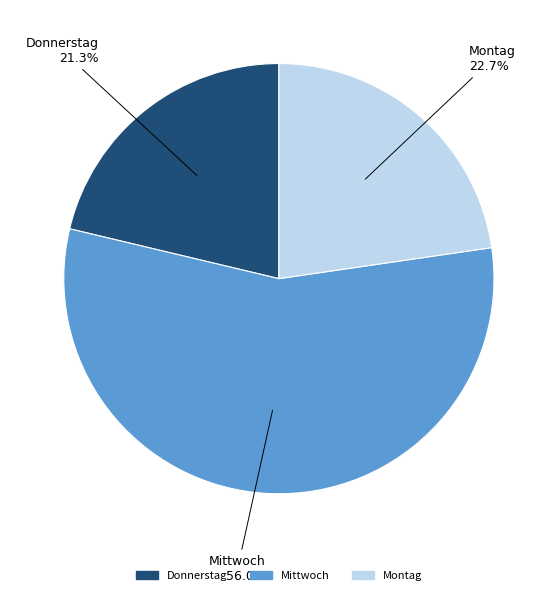

What percentage is the Mittwoch slice, to the nearest percent?

56%